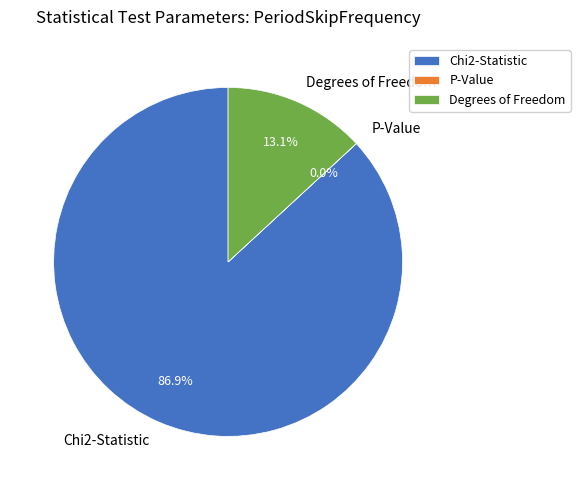

Which slice represents more than half of the pie?

Chi2-Statistic